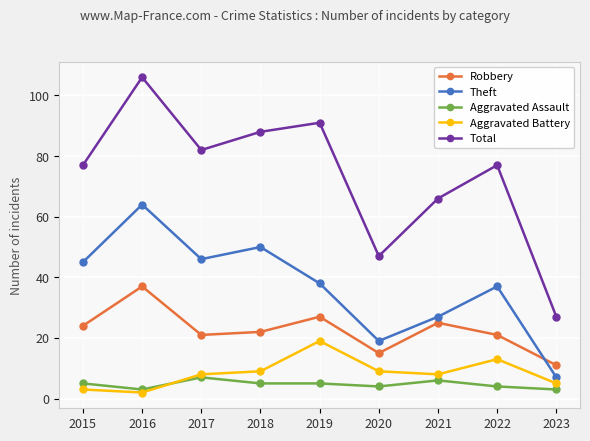

At 2023, list the series in order from largest to smallest.

Total, Robbery, Theft, Aggravated Battery, Aggravated Assault